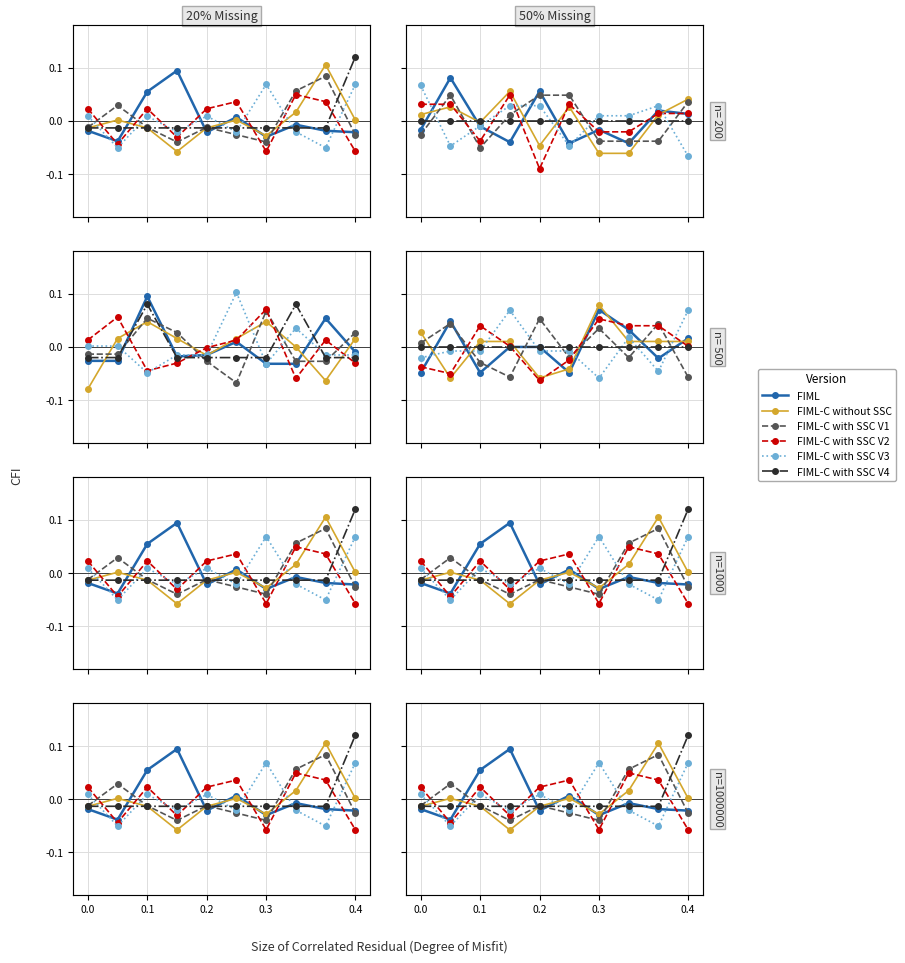

True or false: FIML has a value of -0.0 at 8.

False